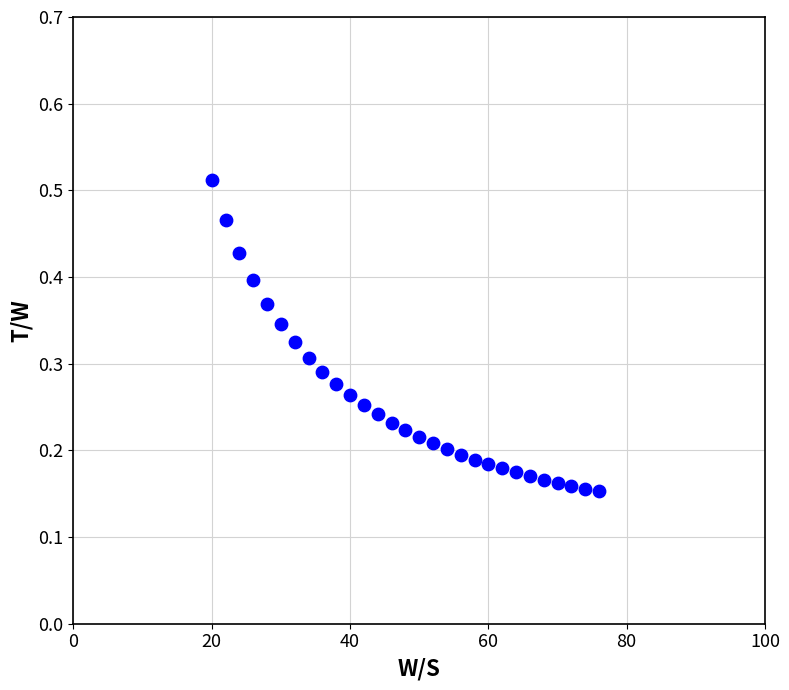

What is the range of X values (max minus min)?

56.0